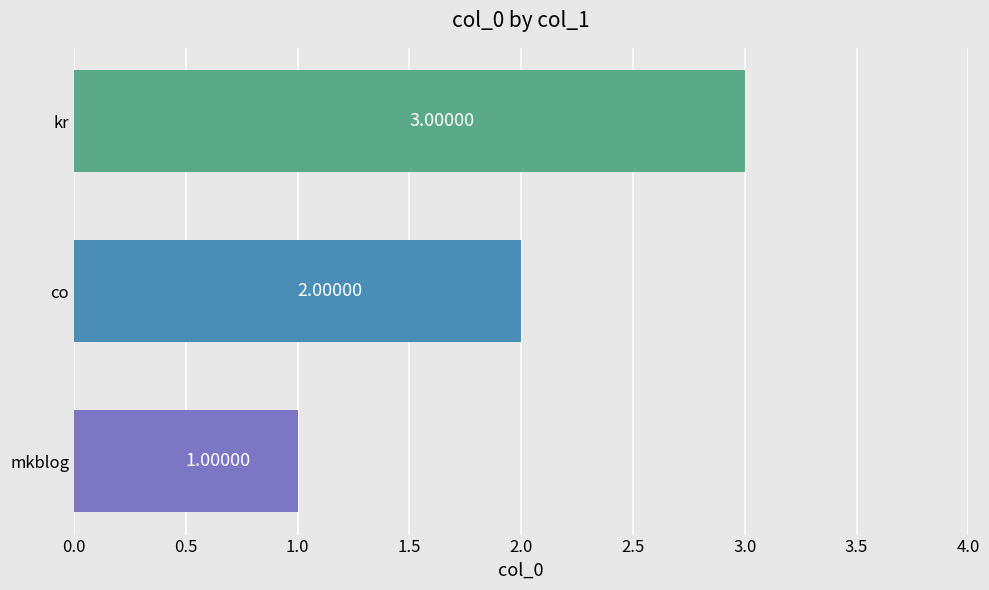

Between mkblog and co, which is larger?

co